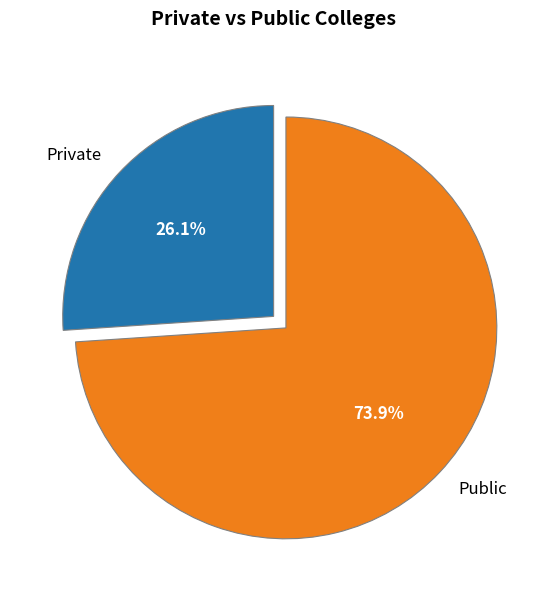

Rank the categories by value from lowest to highest.

Private, Public